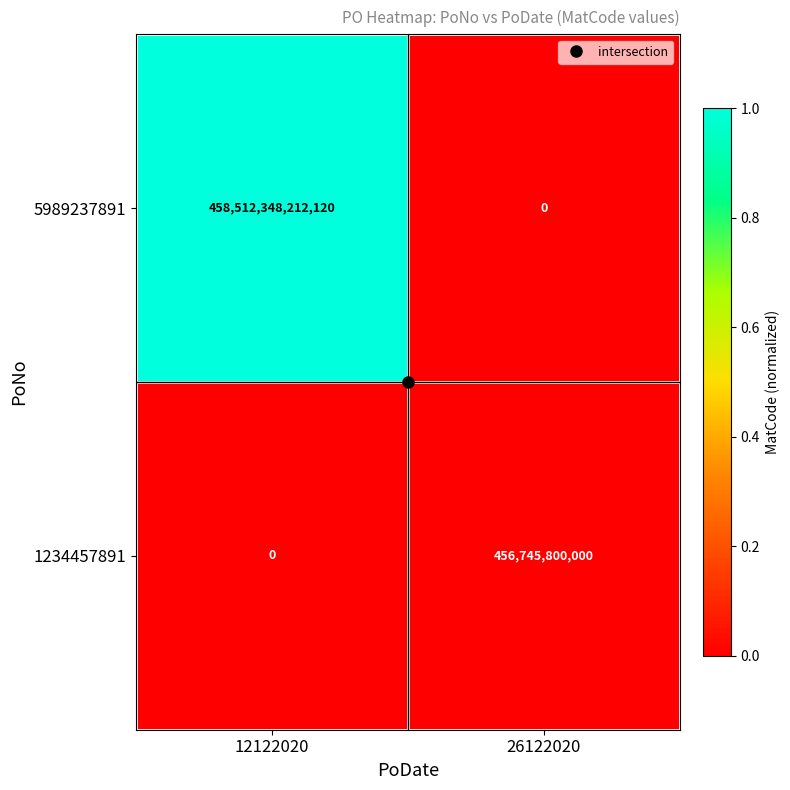

Which series has the largest range (max minus min)?

5989237891